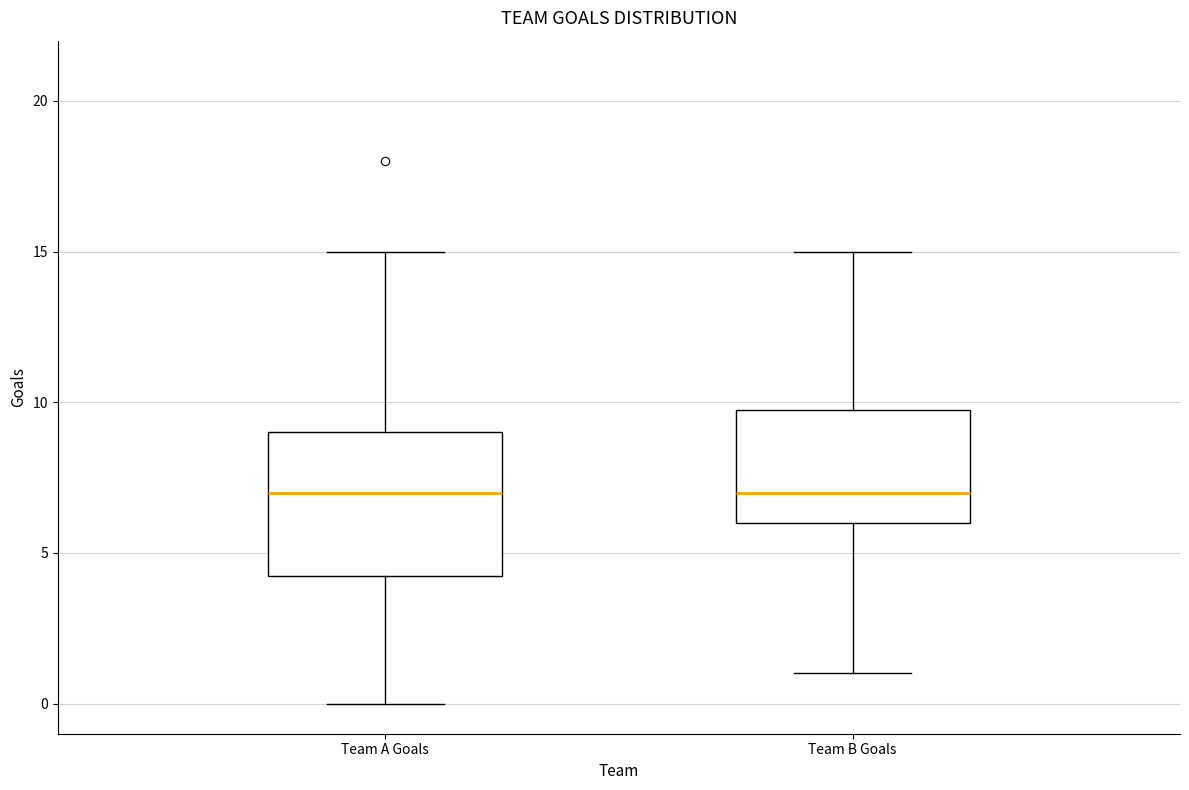

Reading left to right, transcribe this box plot: for each box, give where its median line is, the range the box spans, and where its two whiskers end, as read against the y-axis. The values are not printed on the chart, so give them approximately, as read against the axis.

Team A Goals: median 7.0, box 4.5 to 9.0, whiskers 0.0 to 15.0
Team B Goals: median 7.0, box 6.0 to 10.0, whiskers 1.0 to 15.0